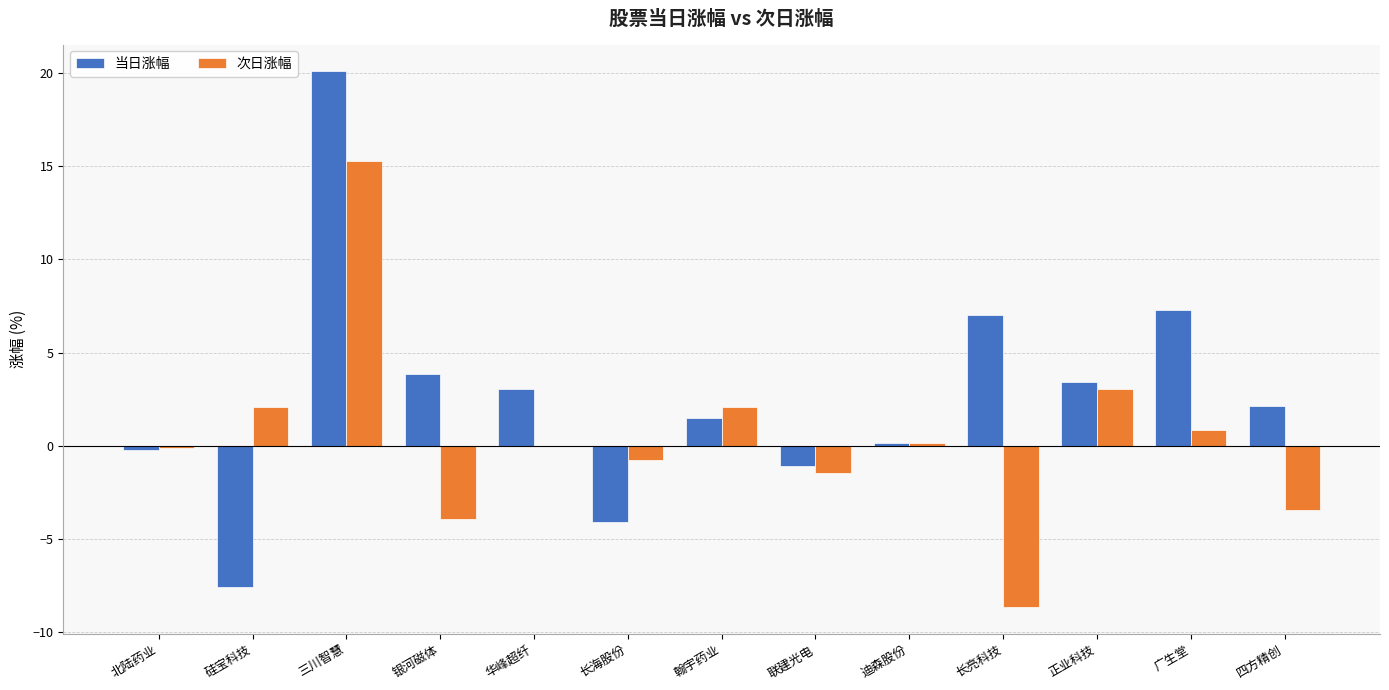

Which series has the largest range (max minus min)?

当日涨幅